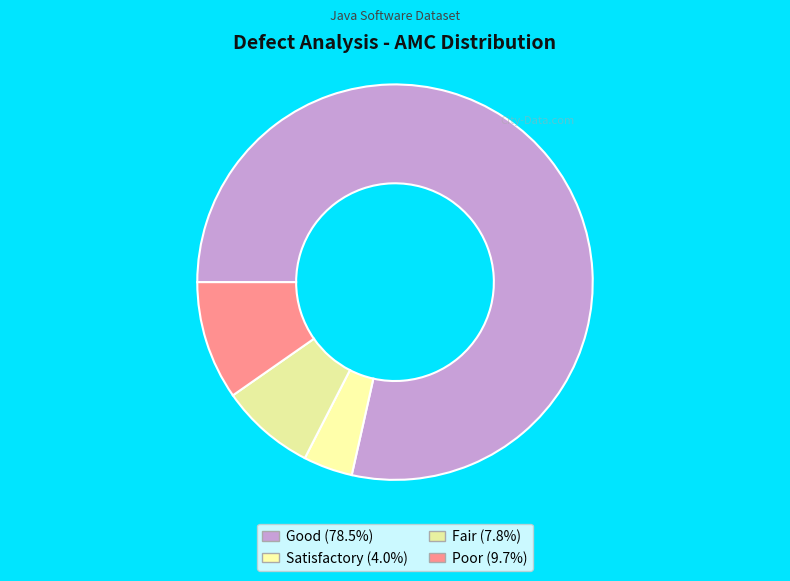

How many segments does this pie chart have?

4